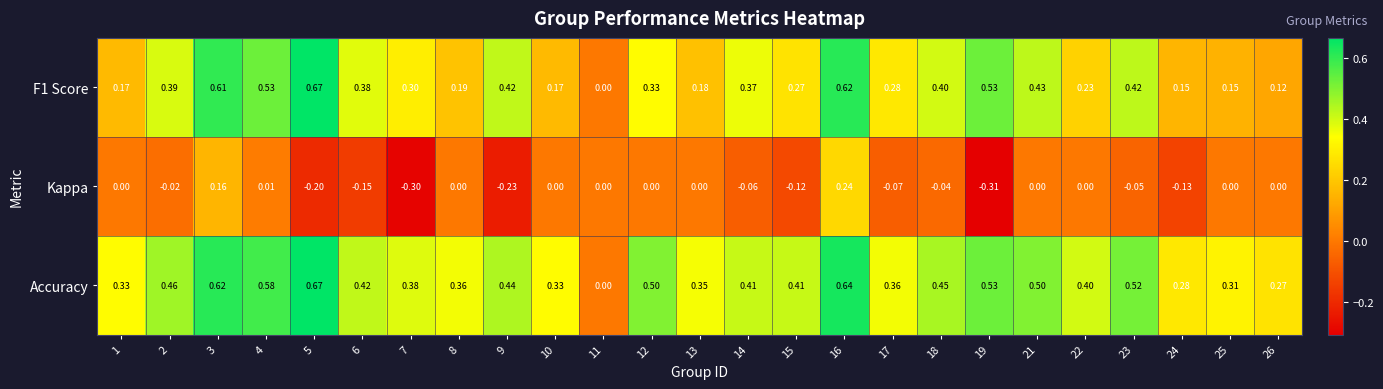

How many series are shown in this chart?

3